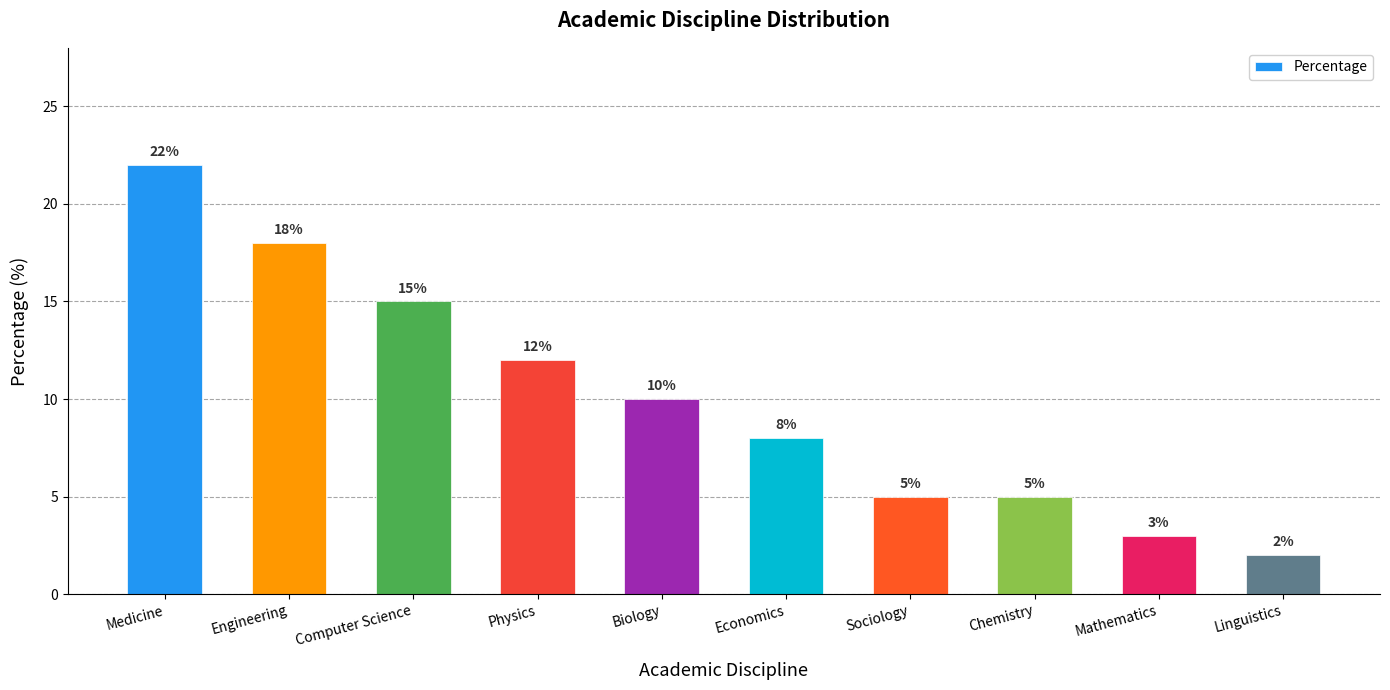

The value at Sociology is 7. True or false?

False